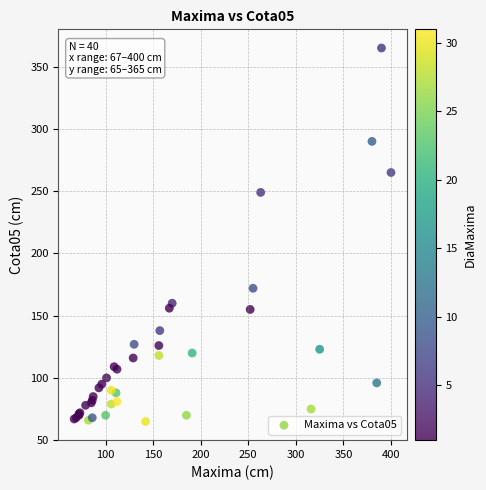

What Y value in the scatter plot is closest to 215?

249